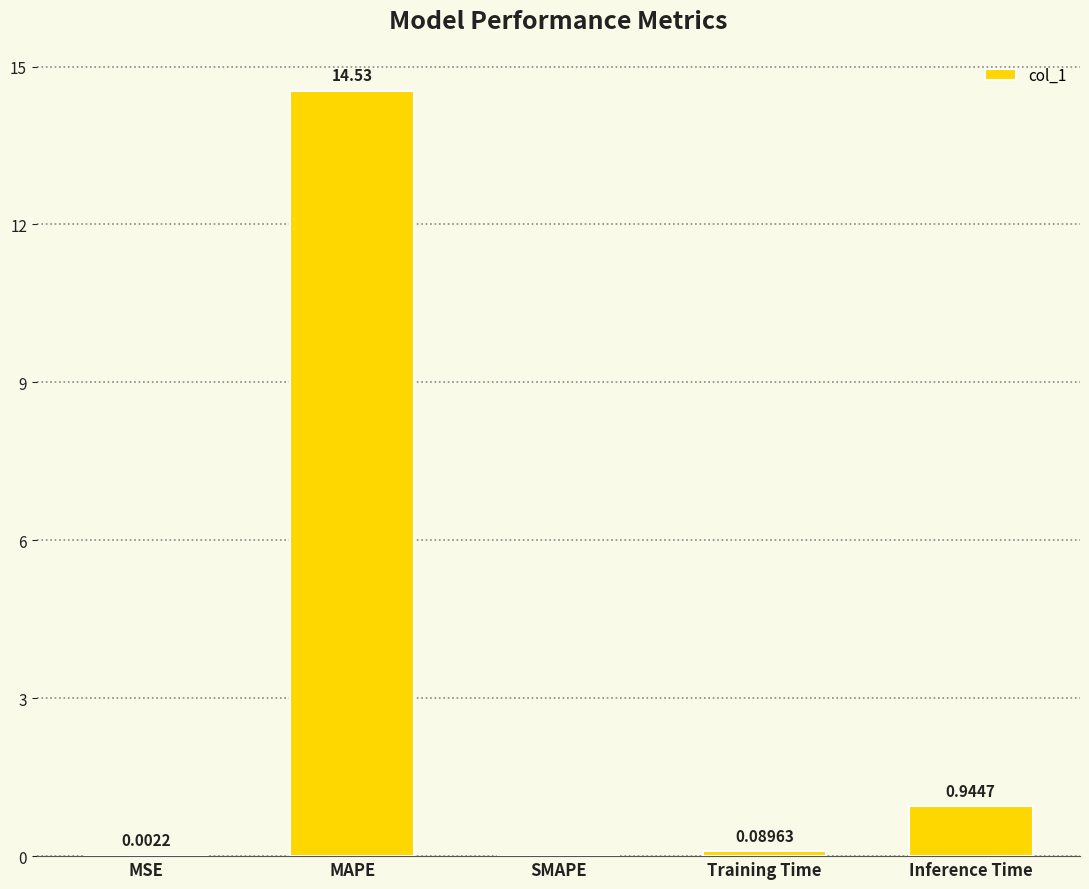

Count the number of data series in this chart.

1